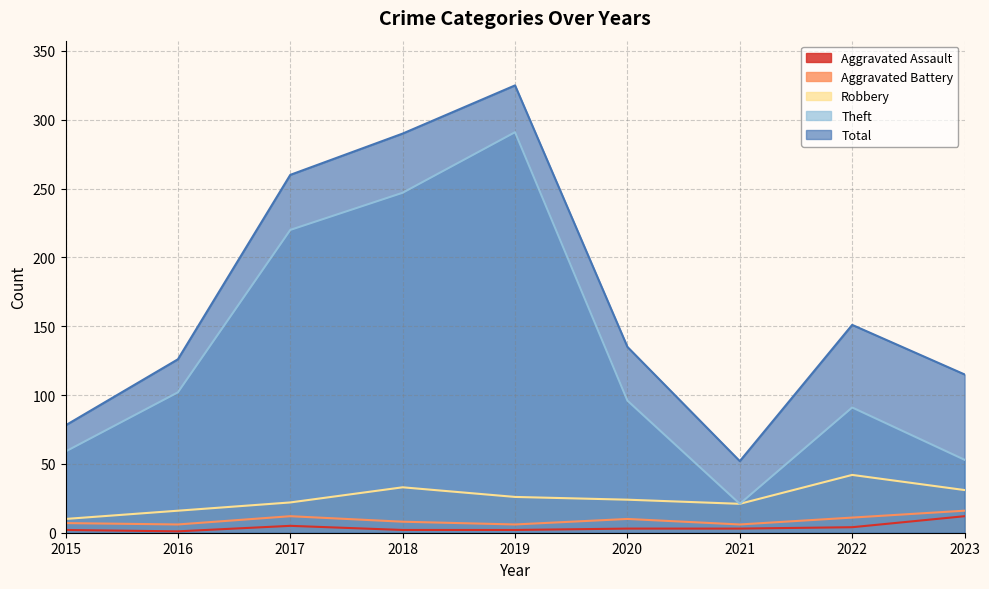

Is it true that Theft equals 220 at 2017?

True